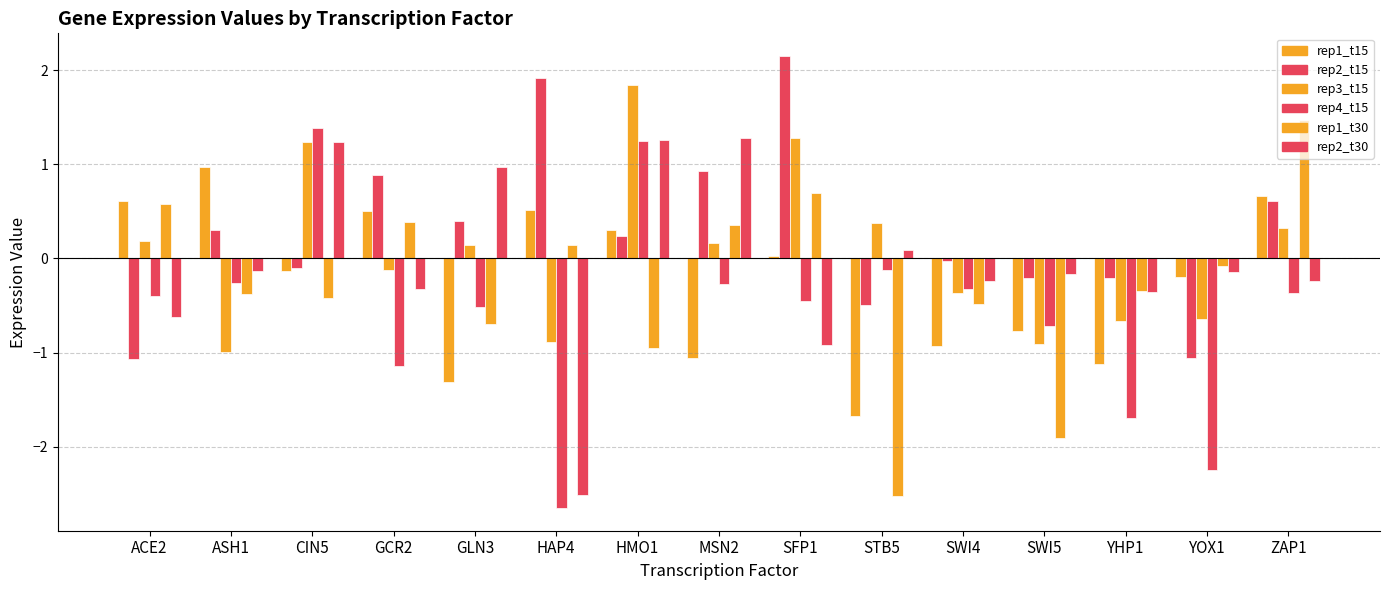

How many distinct data groups are displayed?

6